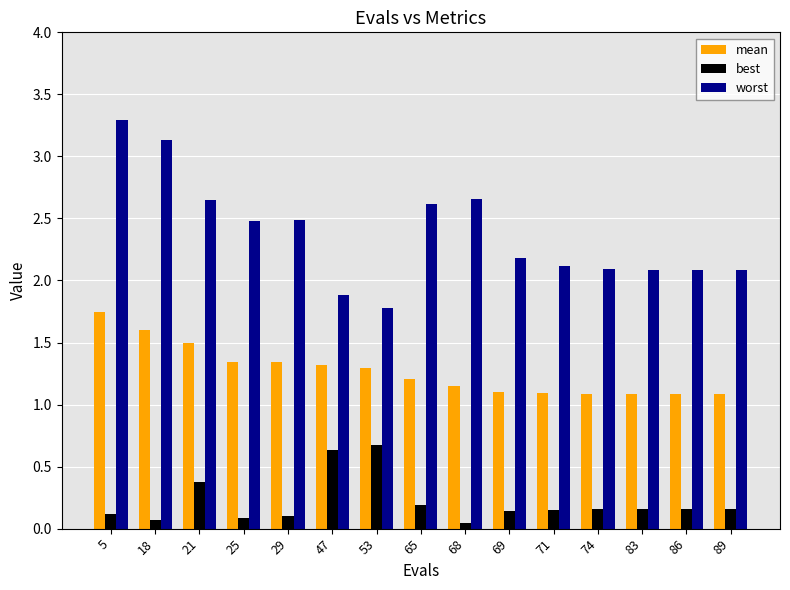

What is the difference between the maximum and second lowest values in the worst series?

1.4